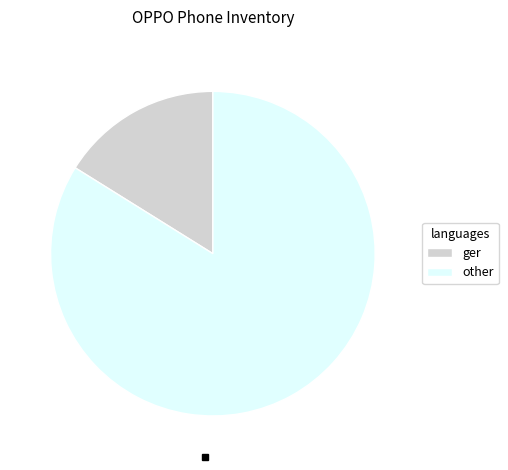

What is the ratio of the value at other to the value at ger?

5.2